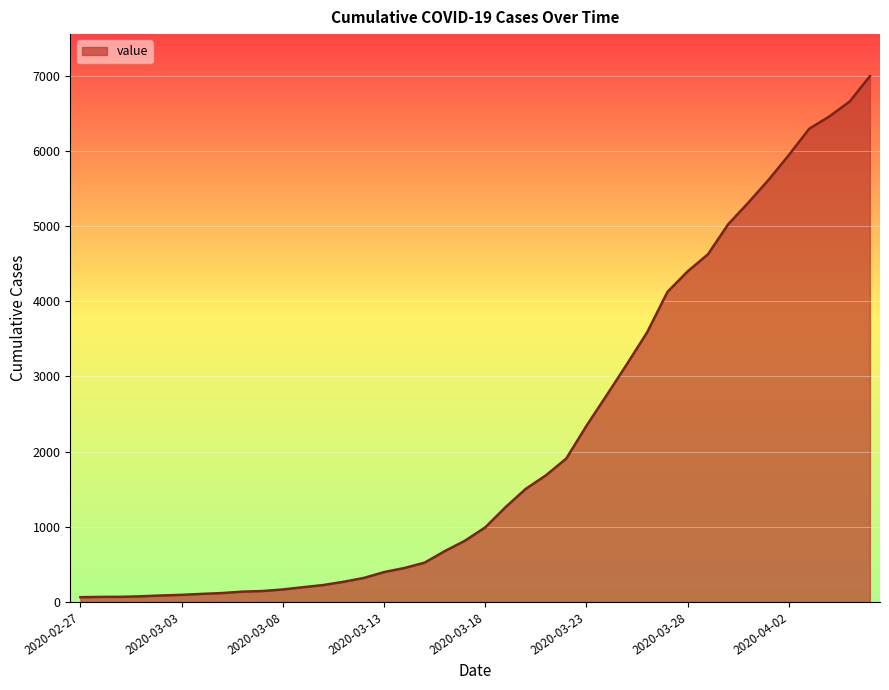

What is the difference between the maximum and minimum values?

6931